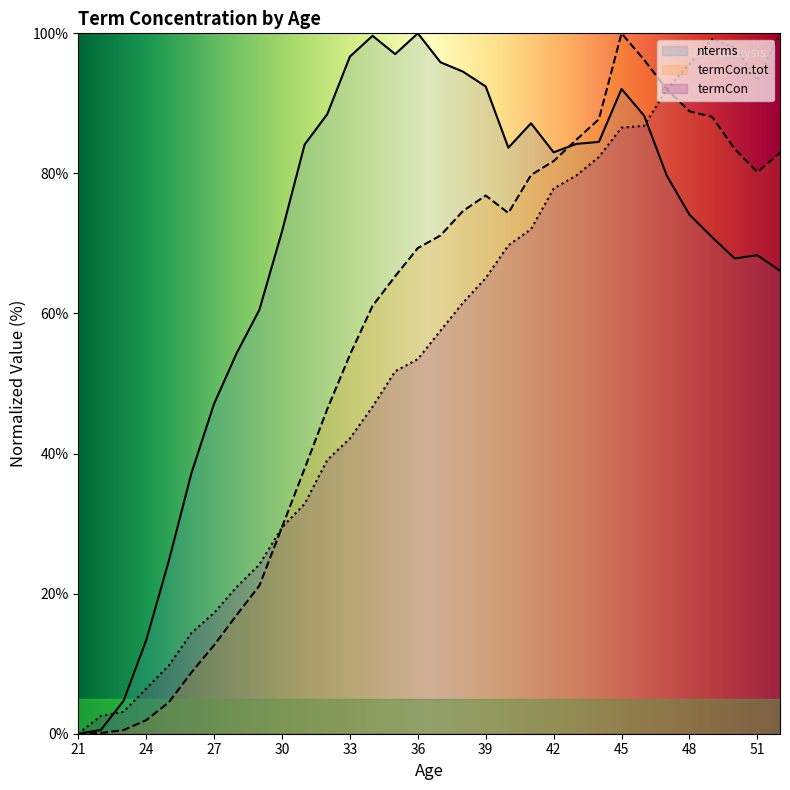

Reading left to right, what are all the values shown in this chart?

nterms: 21=0.0	22=0.5	23=4.7	24=13.3	25=24.7	26=37.2	27=47.1	28=54.4	29=60.5	30=71.7	31=84.1	32=88.5	33=96.7	34=99.6	35=97.0	36=100.0	37=95.9	38=94.5	39=92.4	40=83.7	41=87.2	42=83.0	43=84.2	44=84.5	45=92.1	46=88.2	47=79.7	48=74.1	49=70.9	50=67.9	51=68.3	52=66.1
termCon.tot: 21=0.0	22=0.1	23=0.5	24=1.9	25=4.5	26=8.8	27=12.6	28=17.0	29=21.1	30=29.5	31=37.9	32=46.4	33=54.1	34=61.1	35=65.3	36=69.3	37=71.1	38=74.6	39=76.8	40=74.3	41=79.8	42=81.8	43=84.8	44=87.7	45=100.0	46=96.2	47=92.0	48=88.9	49=88.1	50=83.5	51=80.2	52=82.9
termCon: 21=0.0	22=2.5	23=3.1	24=6.4	25=9.7	26=14.4	27=17.3	28=21.0	29=24.2	30=29.4	31=32.8	32=39.1	33=42.2	34=46.7	35=51.7	36=53.5	37=57.5	38=61.6	39=65.1	40=69.7	41=72.0	42=77.8	43=79.7	44=82.3	45=86.5	46=86.8	47=92.0	48=95.6	49=99.1	50=98.0	51=93.3	52=100.0